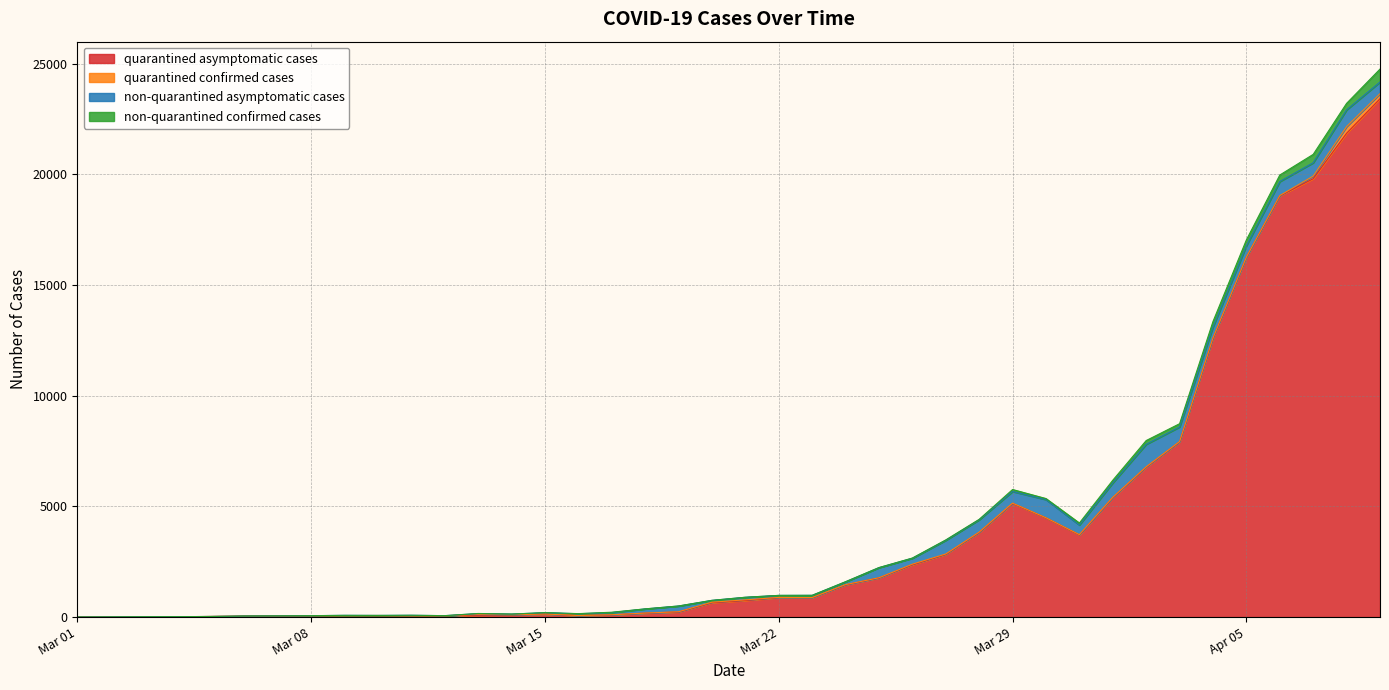

In quarantined asymptomatic cases, how many points are higher than both neighbors (excluding endpoints)?

4